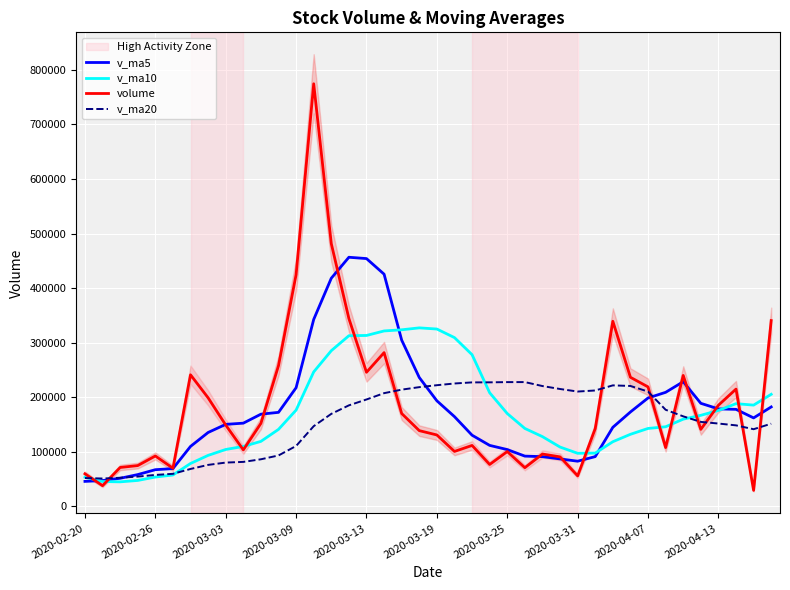

At how many categories does at least one series exceed 477505?

2